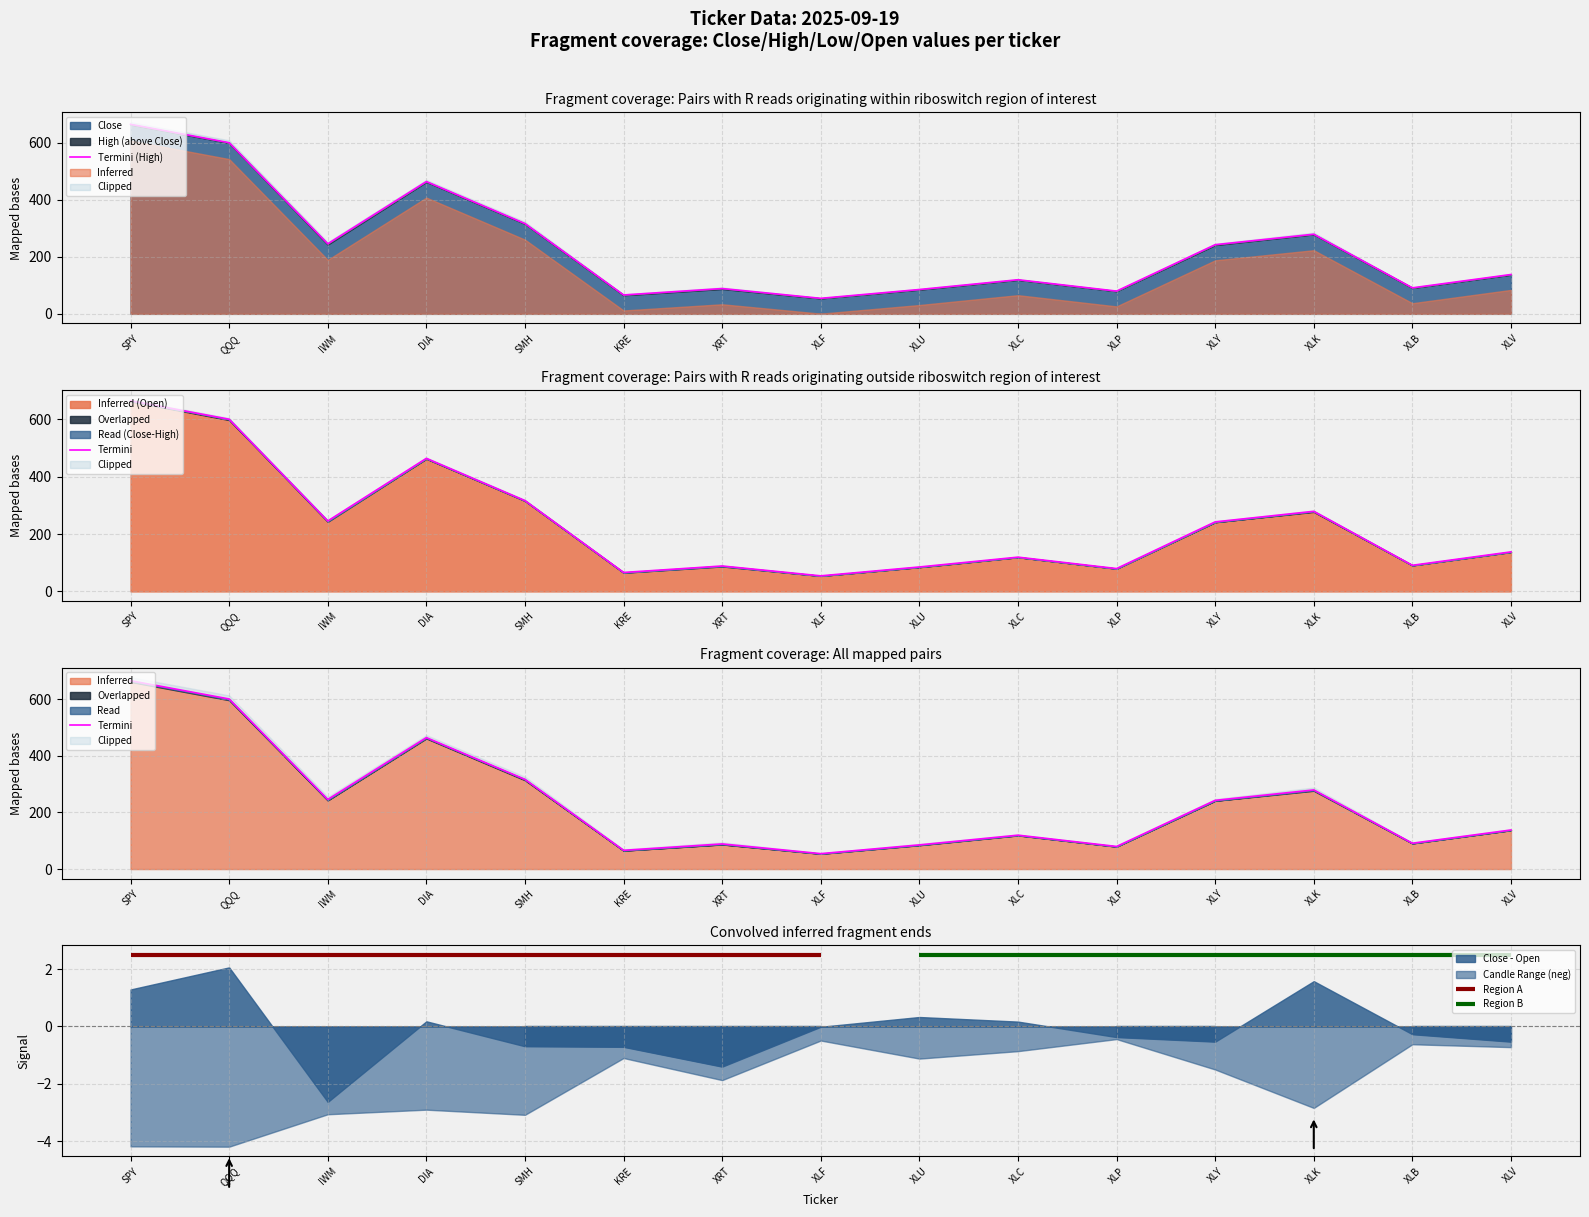

At which category is the sum across all series the highest?

SPY